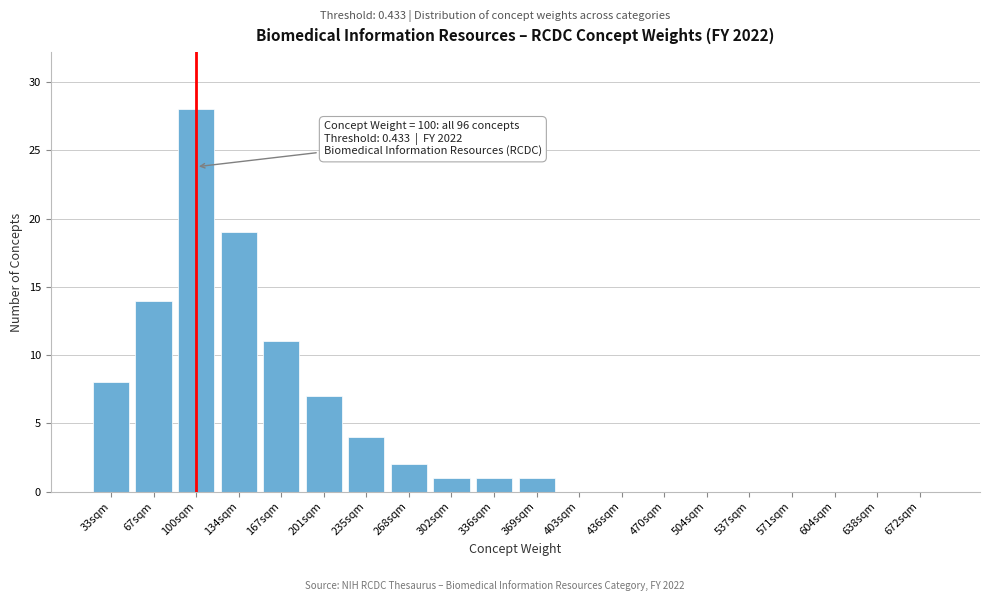

Reading left to right, what are all the values shown in this chart?

33sqm=8	67sqm=14	100sqm=28	134sqm=19	167sqm=11	201sqm=7	235sqm=4	268sqm=2	302sqm=1	336sqm=1	369sqm=1	403sqm=0	436sqm=0	470sqm=0	504sqm=0	537sqm=0	571sqm=0	604sqm=0	638sqm=0	672sqm=0